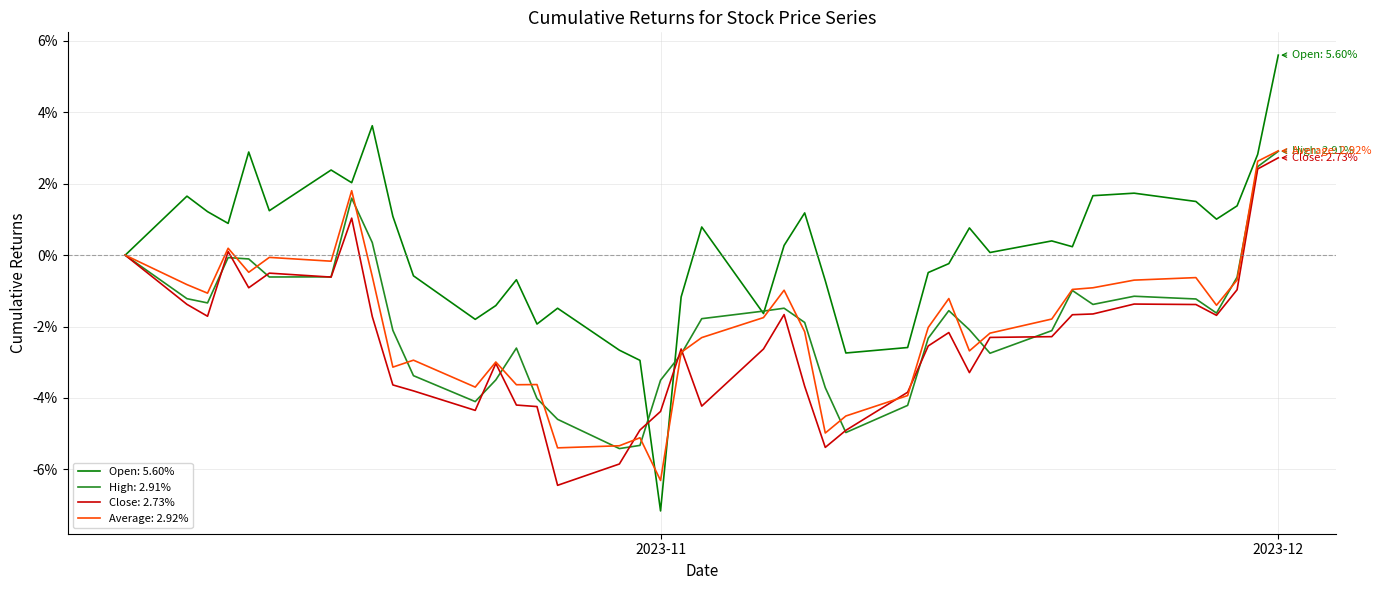

What is the minimum value for Close: 2.73%?

-6.4